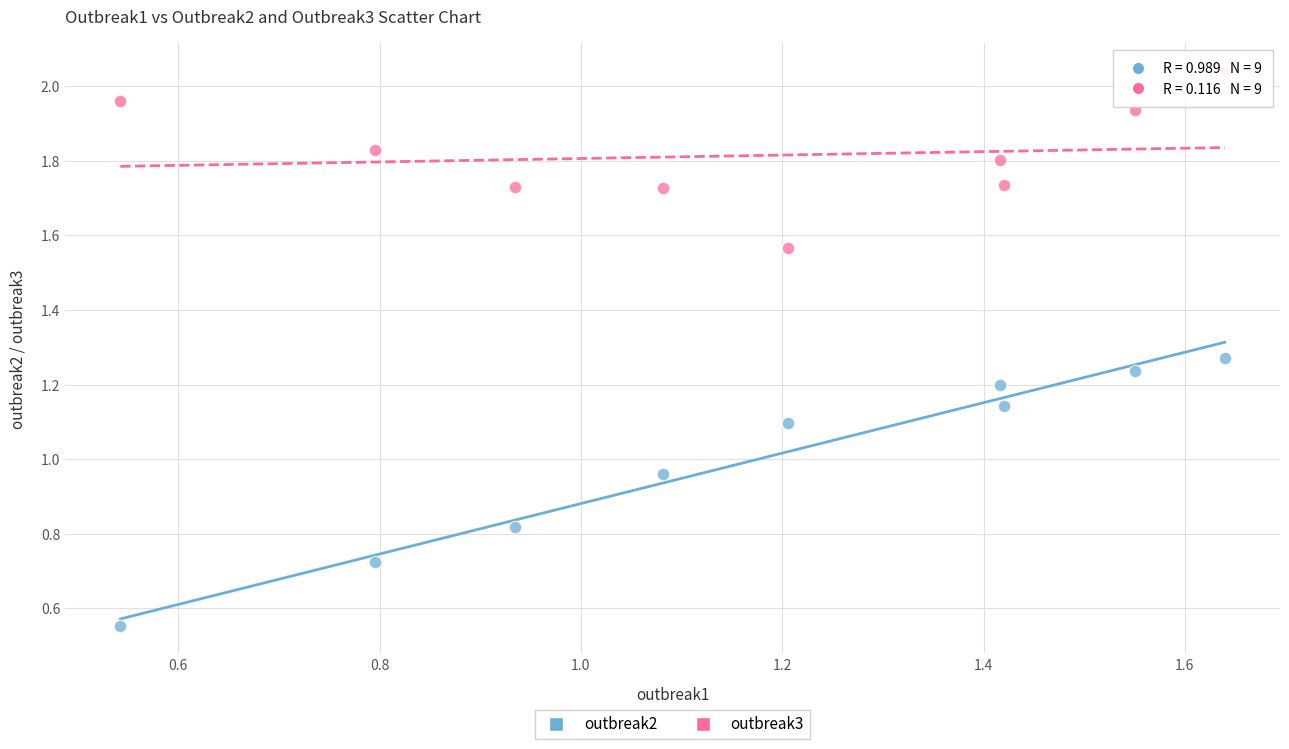

Which series reaches the maximum Y coordinate?

outbreak3